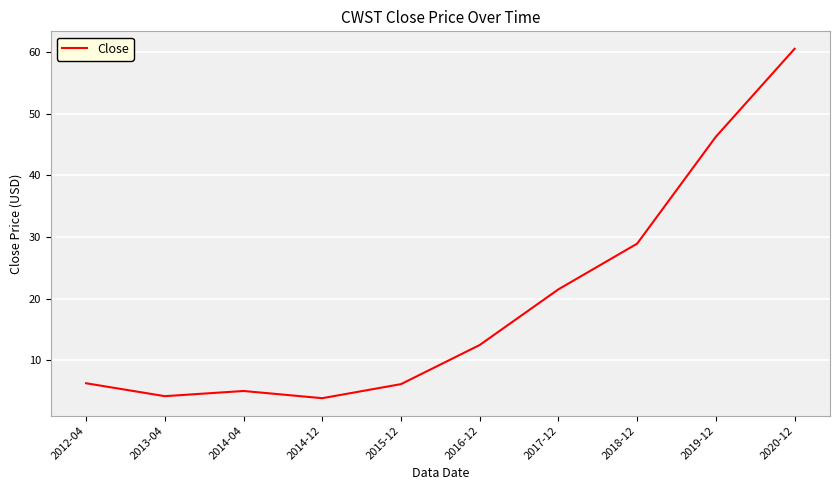

Which has a higher value, 2013-04 or 2012-04?

2012-04